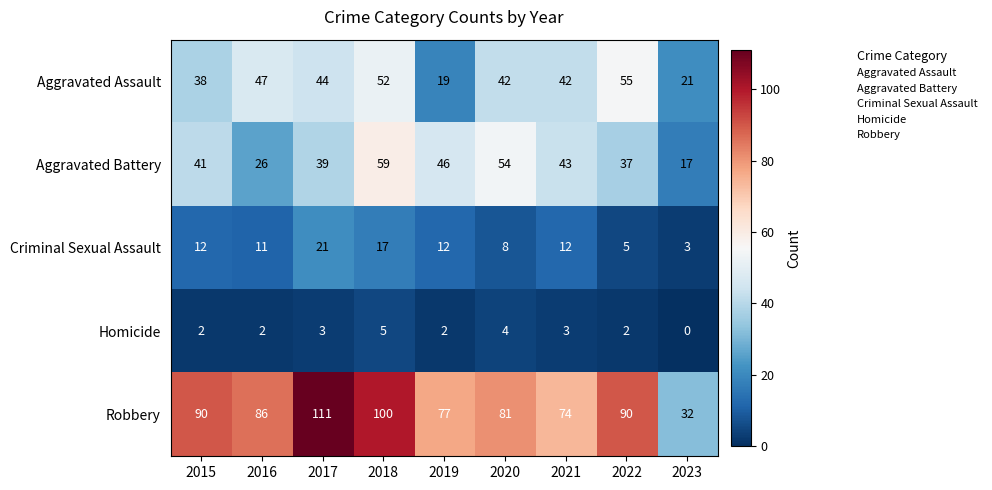

What is the lowest value of the Robbery series?

32